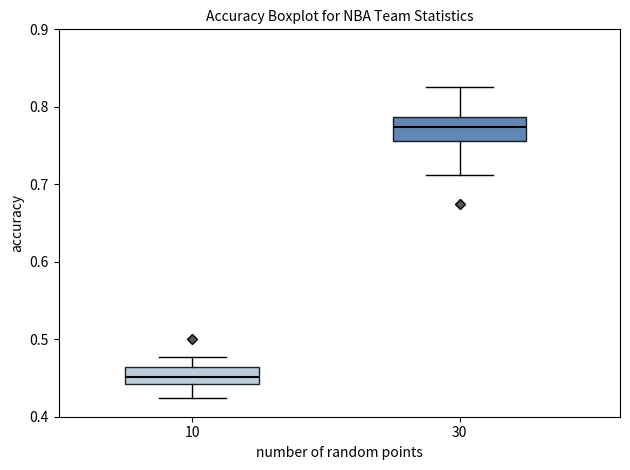

Which box's median line is the highest?

30